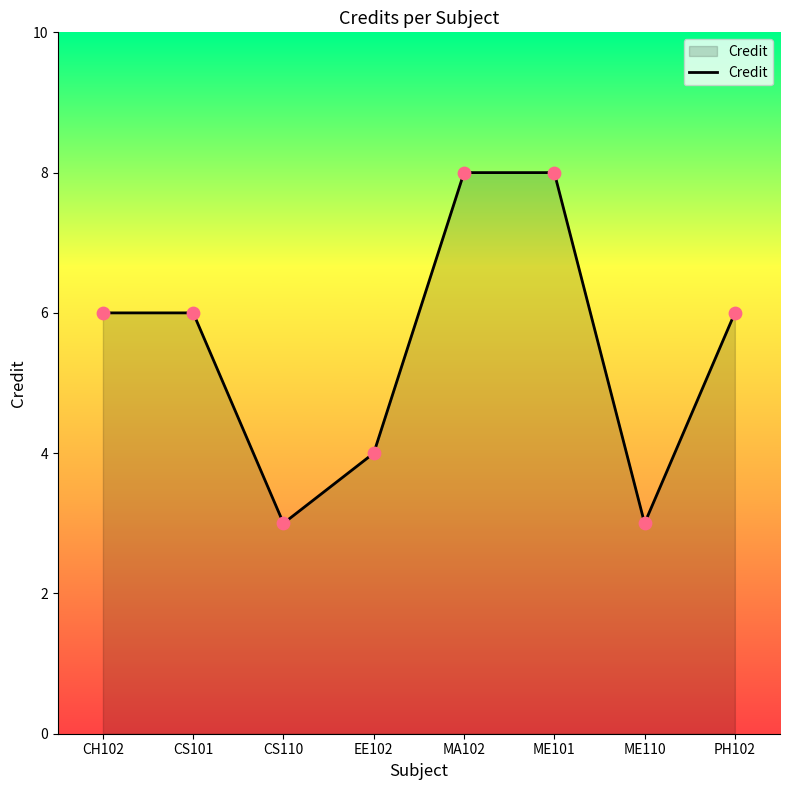

Between CS110 and CS101, which is larger?

CS101